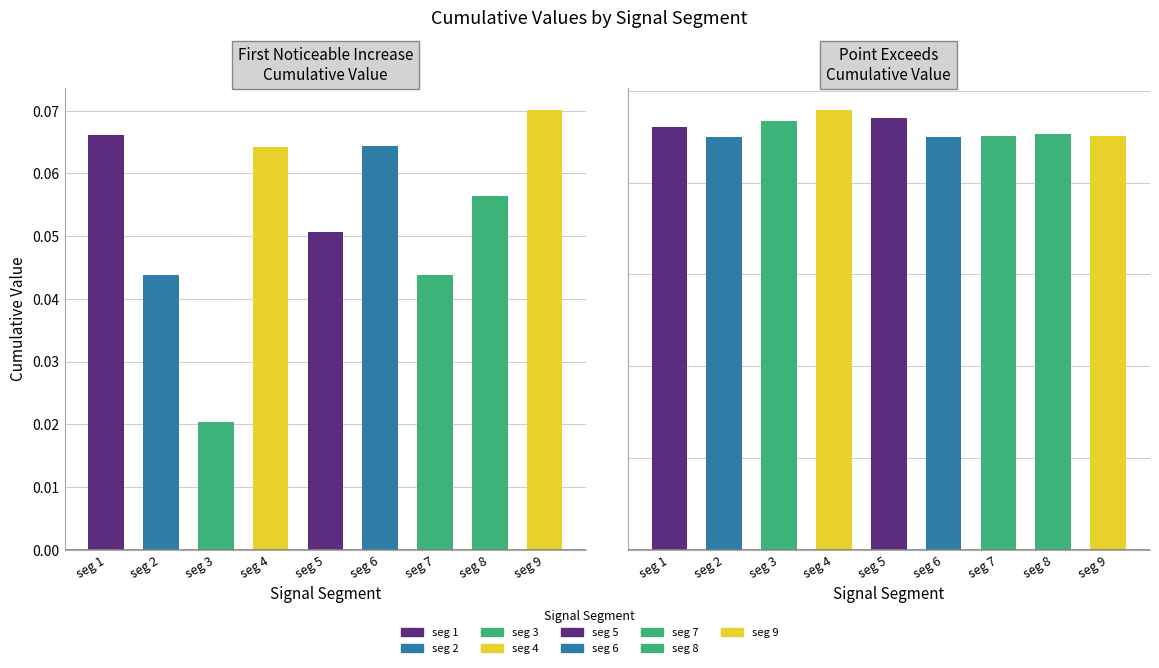

Does the chart contain stacked bars?

No